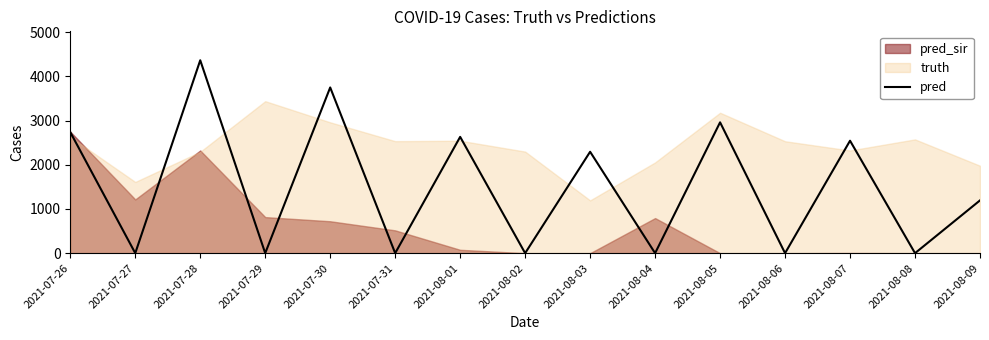

The value at 2021-07-29 is 1467.8. True or false?

False